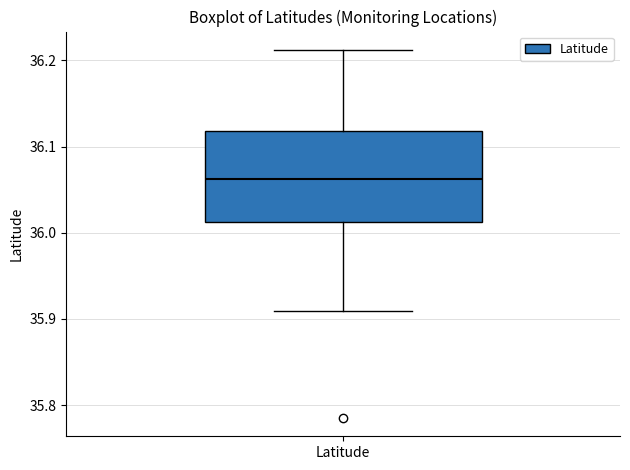

Read this box plot against the y-axis: the position of the median line, the range covered by the box, and the ends of both whiskers. The values are not printed on the chart, so give them approximately, as read against the axis.

median 36.06, box 36.01 to 36.12, whiskers 35.91 to 36.21